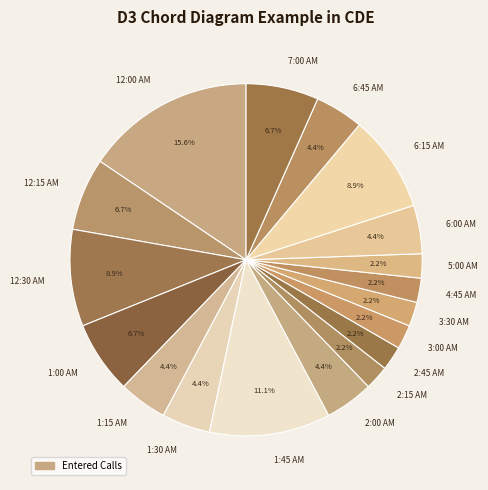

Is 4:45 AM the majority of the pie?

No